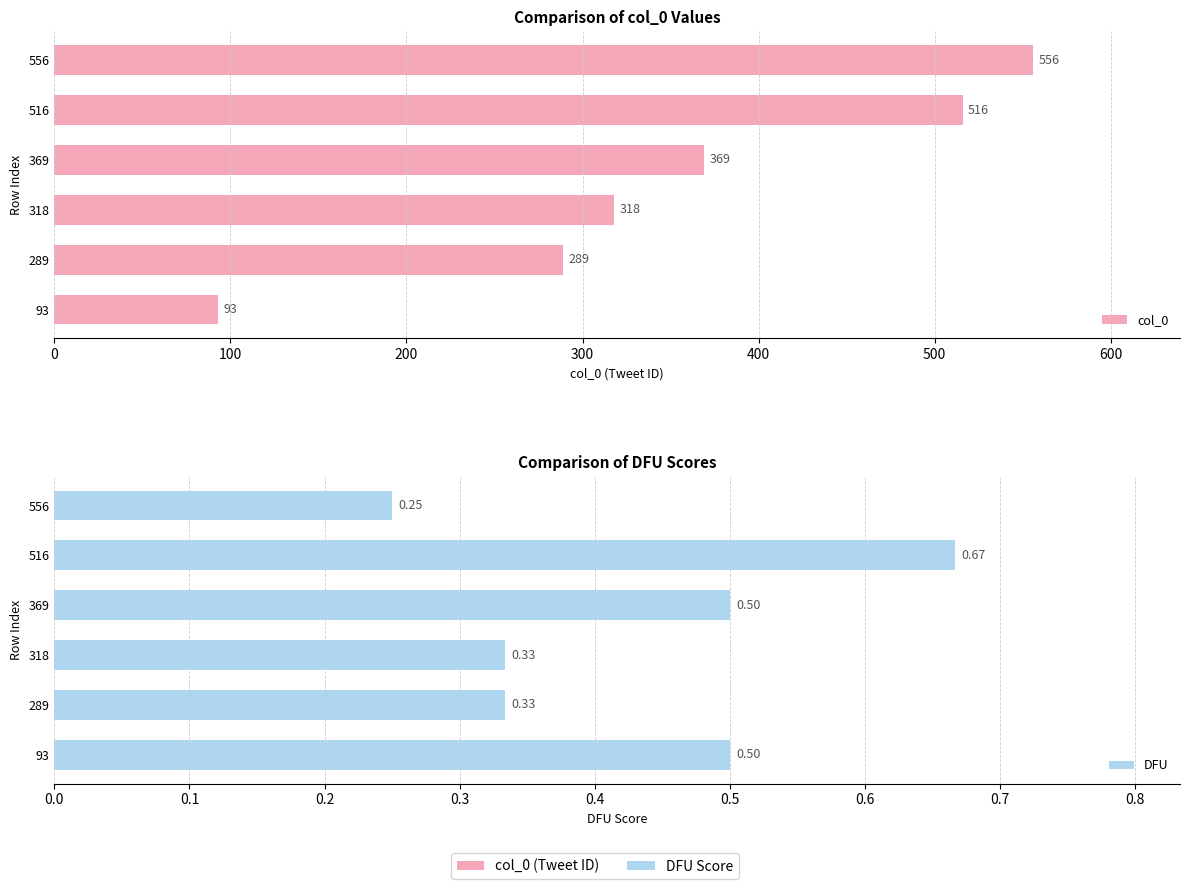

What is the average value of the col_0 series?

356.8